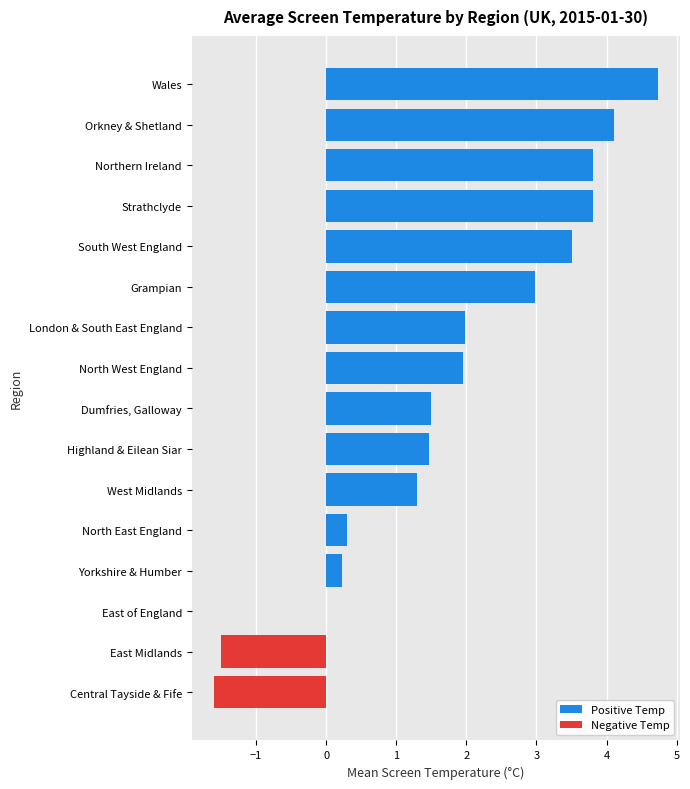

How many values exceed 1?

11